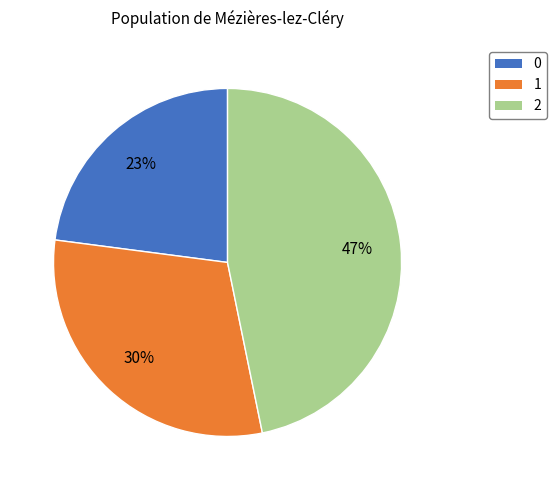

How many slices are in this pie chart?

3